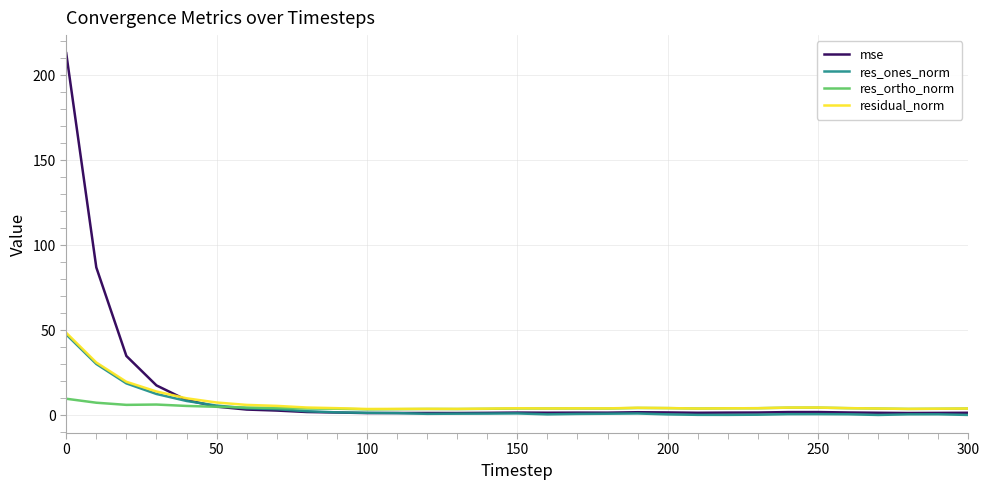

True or false: res_ones_norm and residual_norm cross at least once.

False